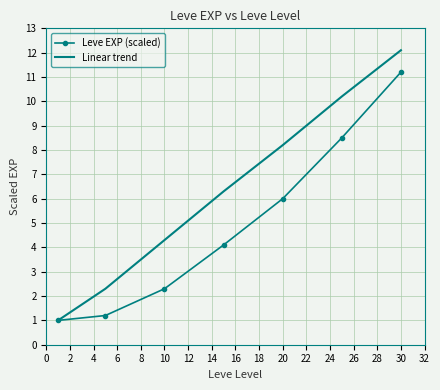

Which series has the largest total across all categories?

Linear trend